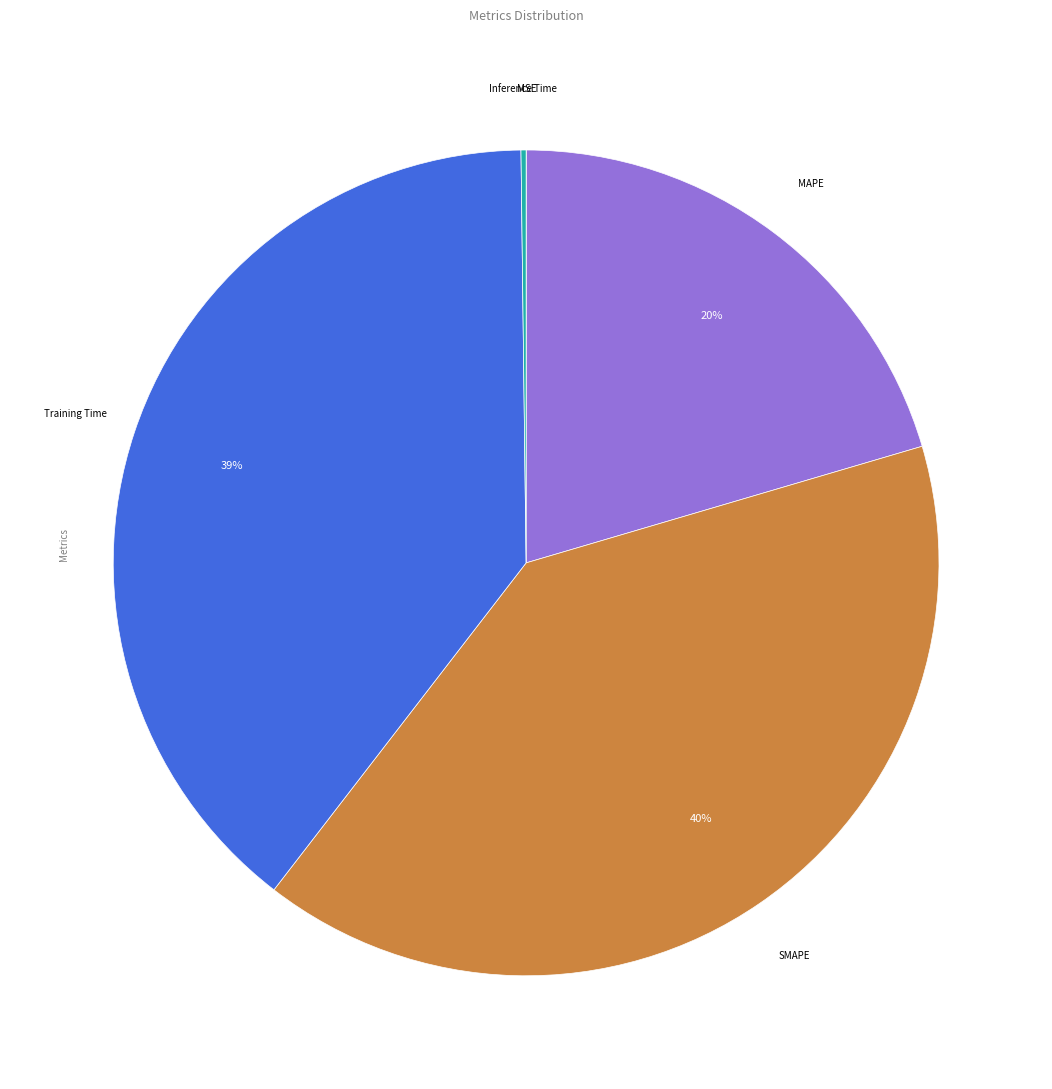

Does any single category account for the majority?

No